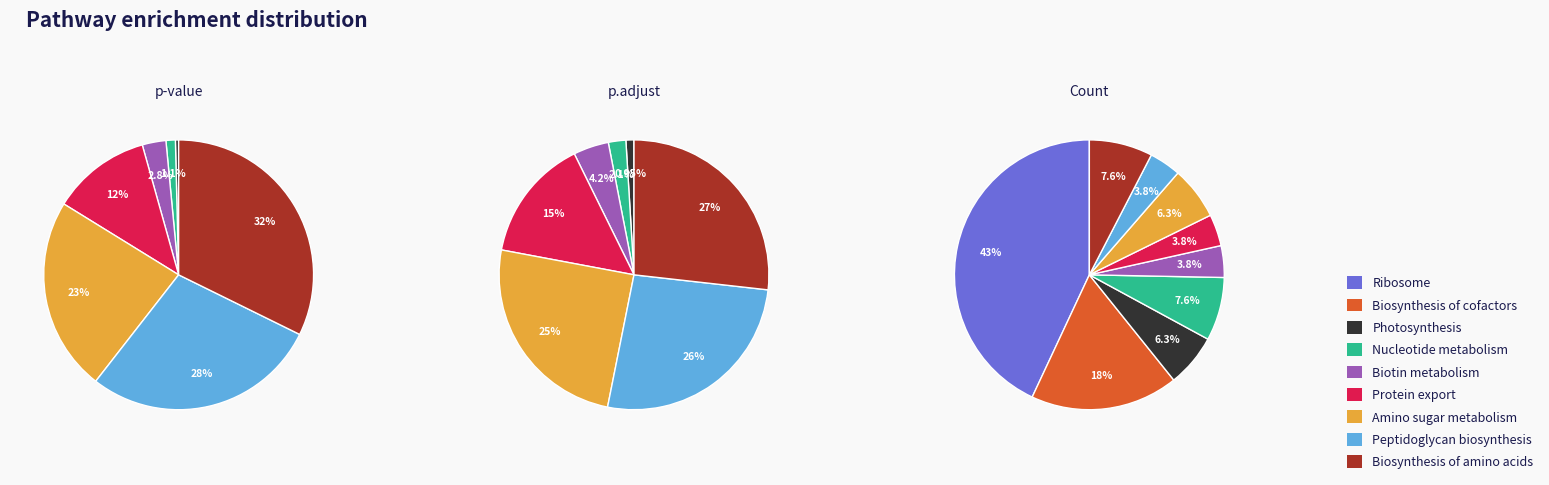

The Biotin metabolism slice represents 3% of the pie. True or false?

True